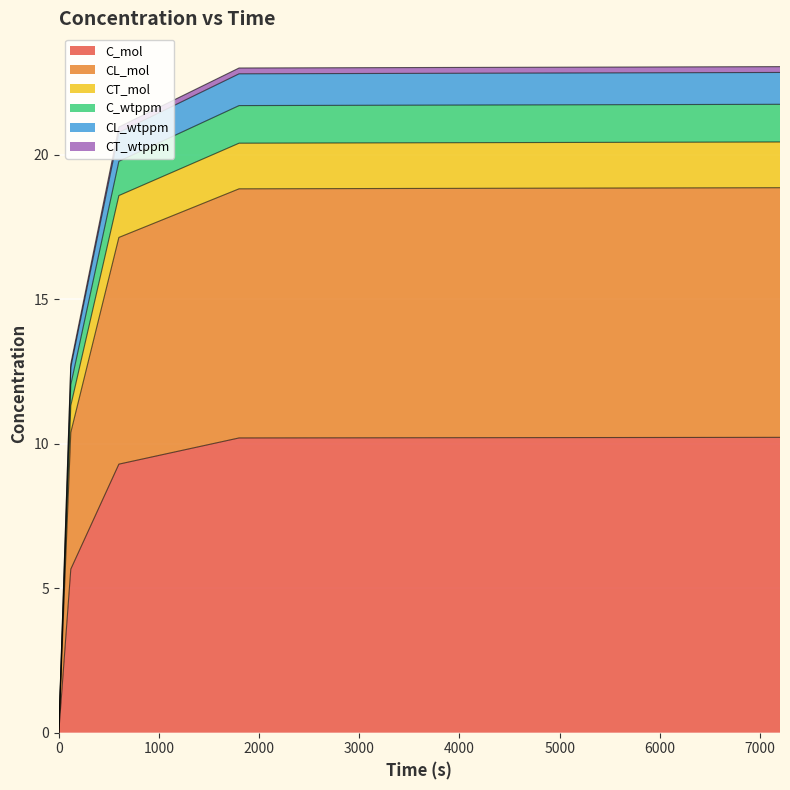

True or false: CL_mol and CT_wtppm cross at least once.

False